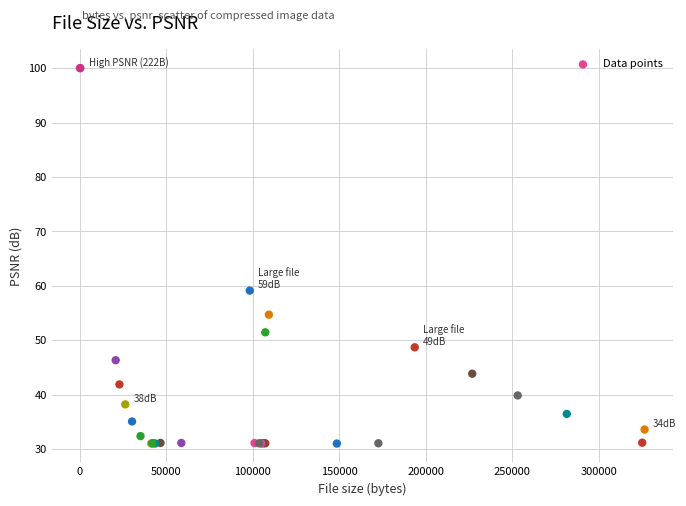

What Y value in the scatter plot is closest to 65?

59.1